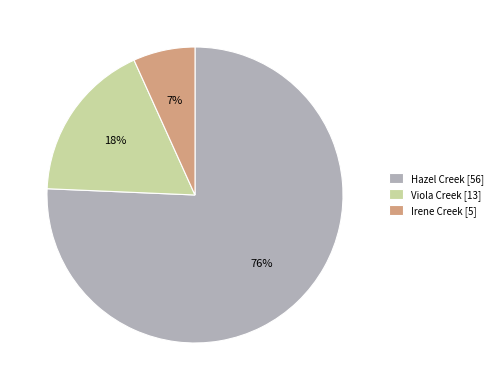

To the nearest percent, what is the average slice percentage?

33%